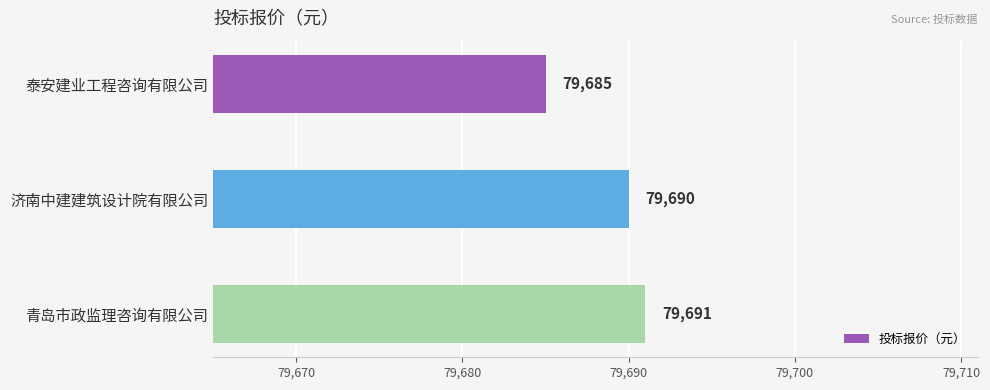

True or false: the data shows 52615 at 泰安建业工程咨询有限公司.

False